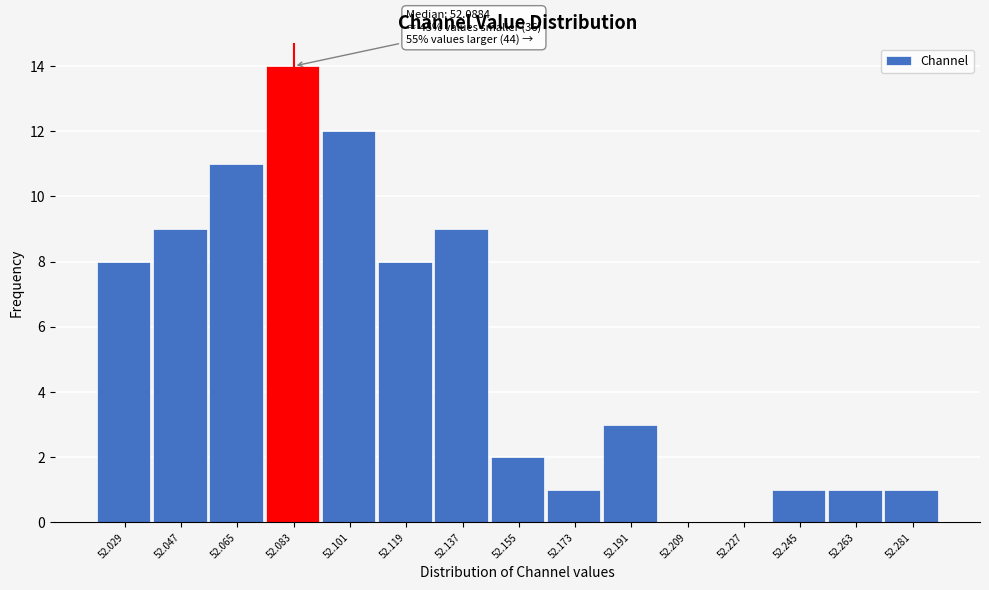

Over which range of the x-axis is the bar tallest?

52.074 to 52.092